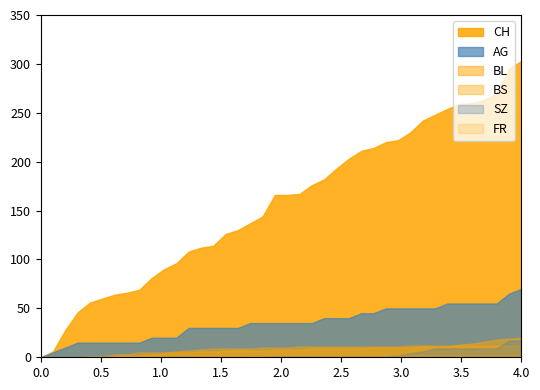

List the series in order of their peak value, highest first.

CH, AG, BL, SZ, BS, FR